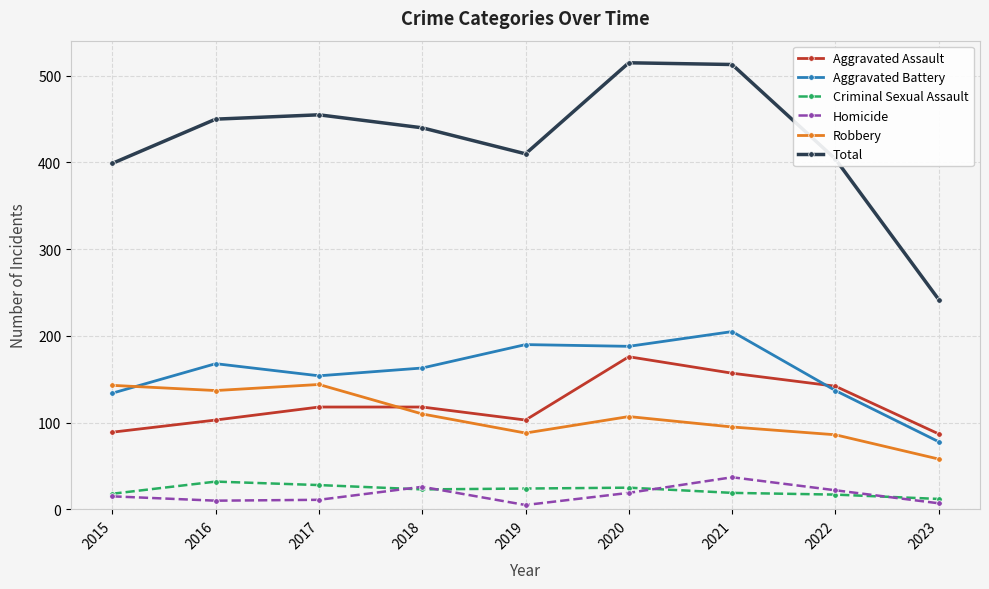

Where is the first local maximum for Total?

2017